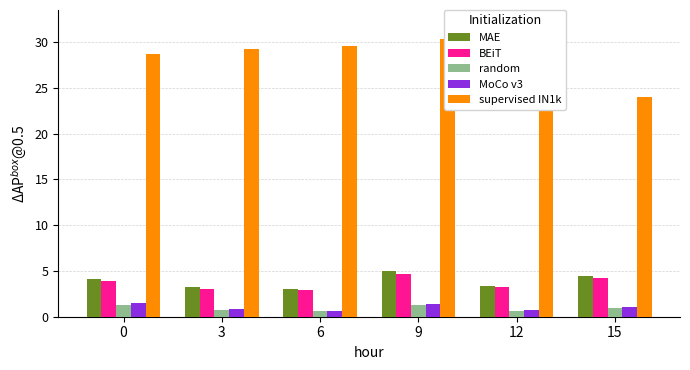

What is the sum of all random values?

5.6